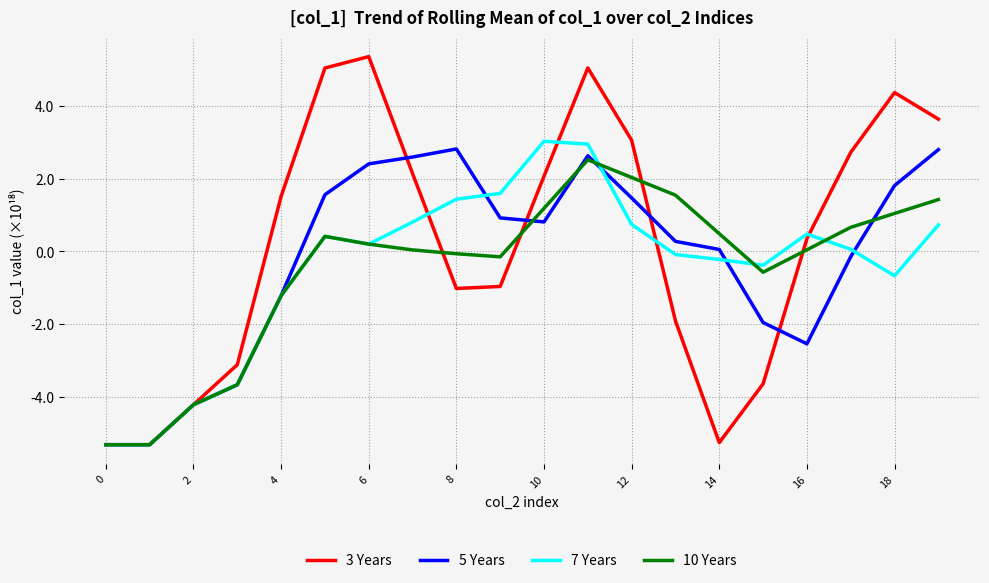

Which series has the largest range (max minus min)?

3 Years